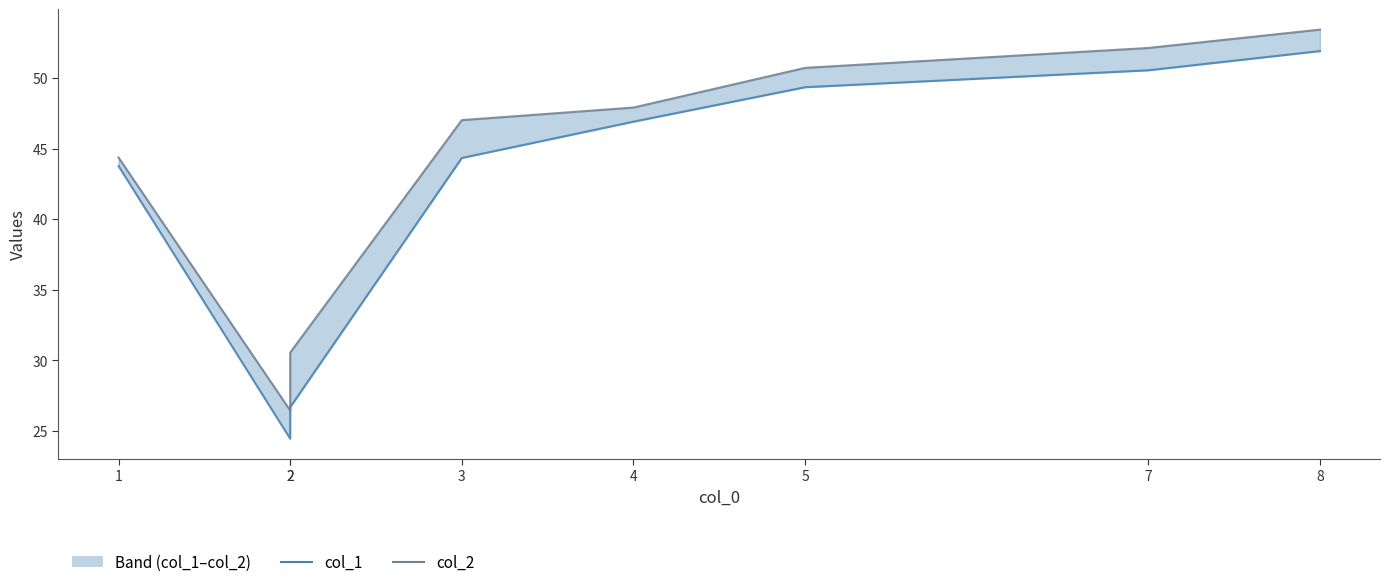

Rank the categories by col_1 value from highest to lowest.

8, 7, 5, 4, 3, 1, 2, 2